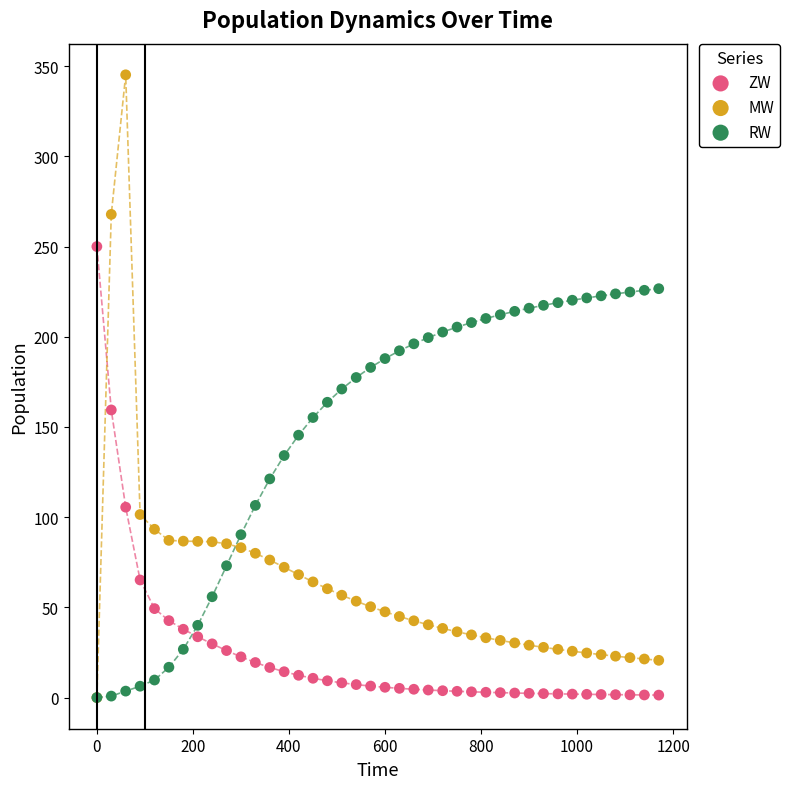

What are all the series names shown in the legend?

ZW, MW, RW